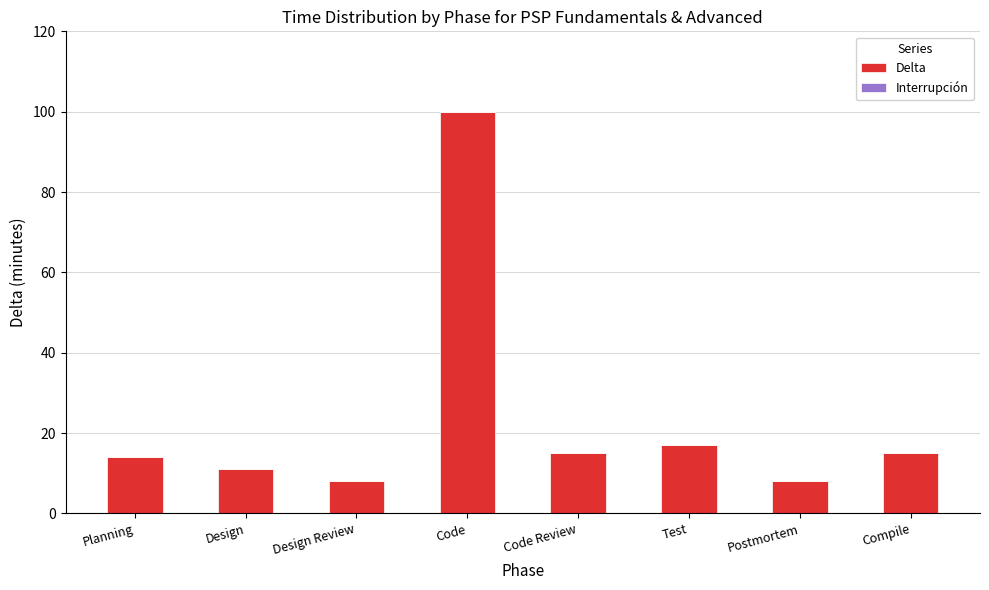

What is the smallest value displayed?

8